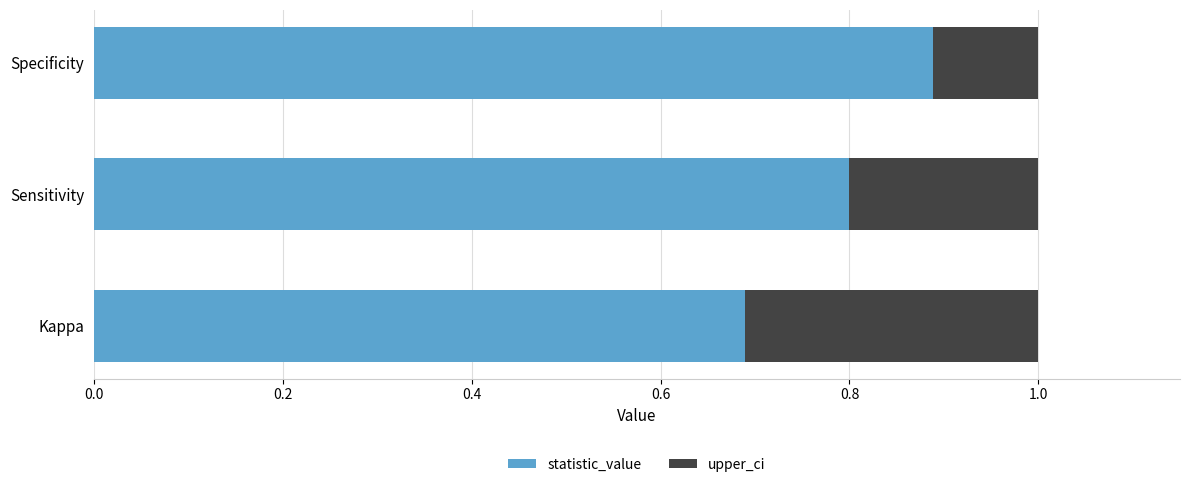

What is the approximate value of statistic_value at Specificity?

0.9